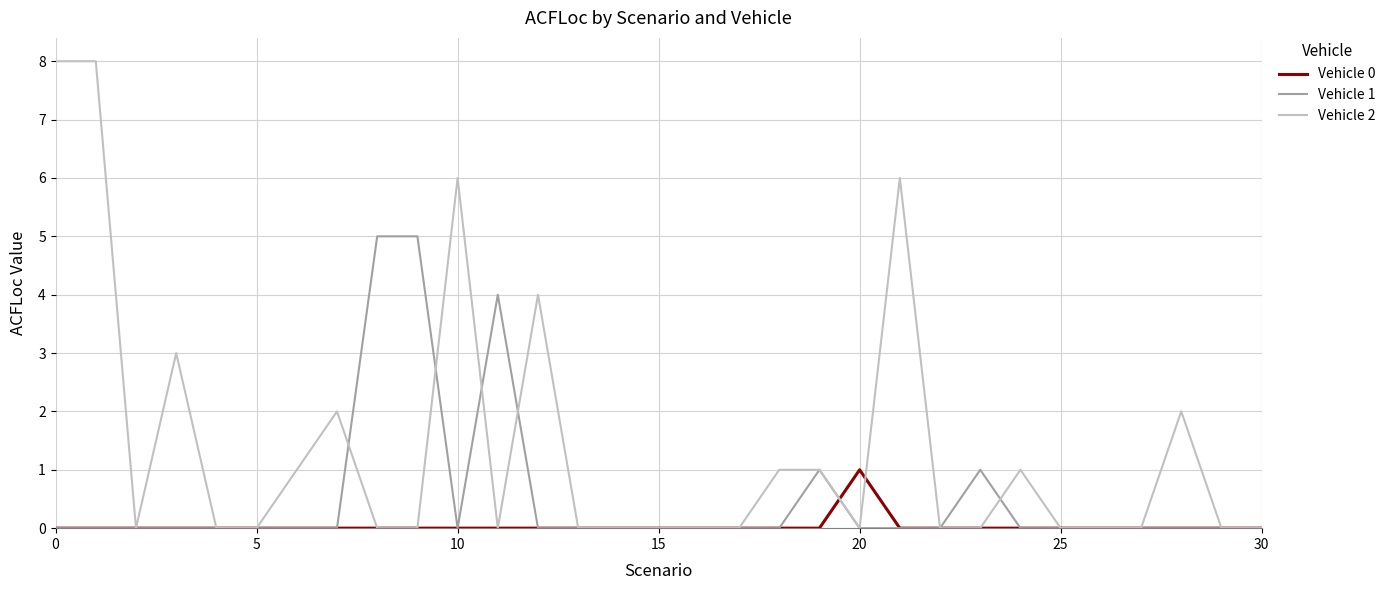

Reading right to left, extract all data points from this chart.

Vehicle 0: 0	0	0	0	0	0	0	0	0	0	1	0	0	0	0	0	0	0	0	0	0	0	0	0	0	0	0	0	0	0	0
Vehicle 1: 0	0	0	0	0	0	0	1	0	0	0	1	0	0	0	0	0	0	0	4	0	5	5	0	0	0	0	0	0	0	0
Vehicle 2: 0	0	2	0	0	0	1	0	0	6	0	1	1	0	0	0	0	0	4	0	6	0	0	2	1	0	0	3	0	8	8